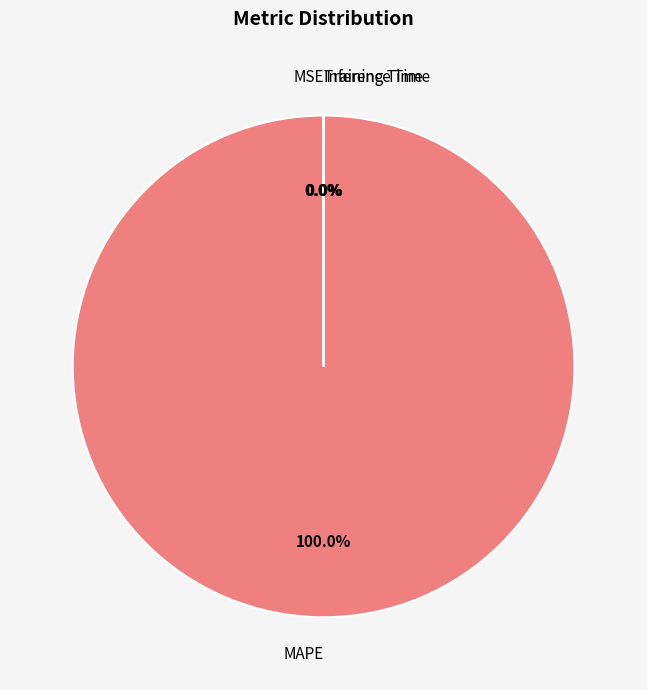

Does any single category account for the majority?

Yes